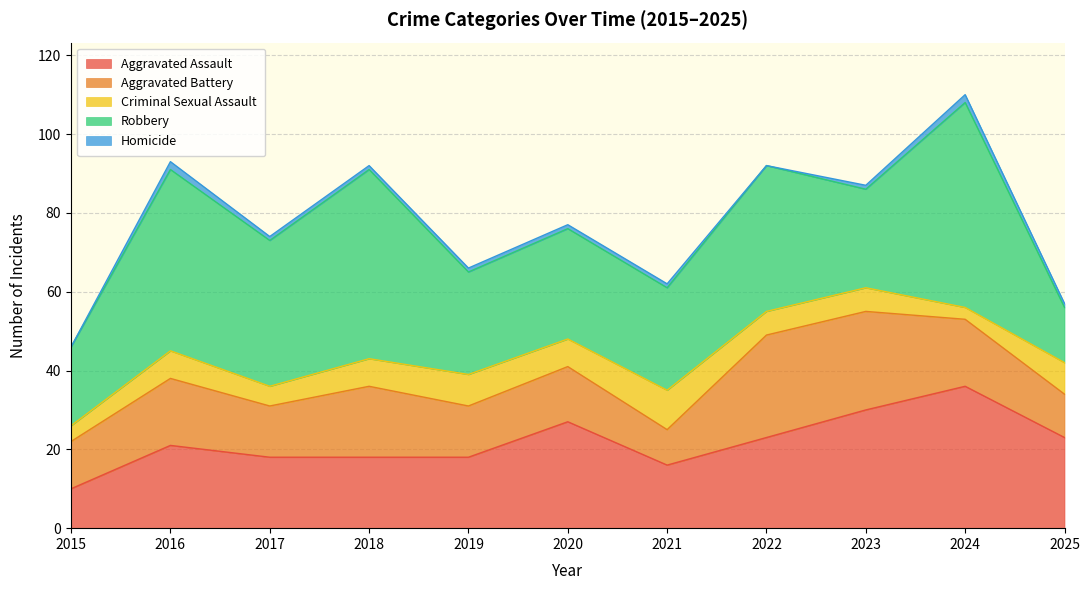

Does the chart display data point markers on the line(s)?

No